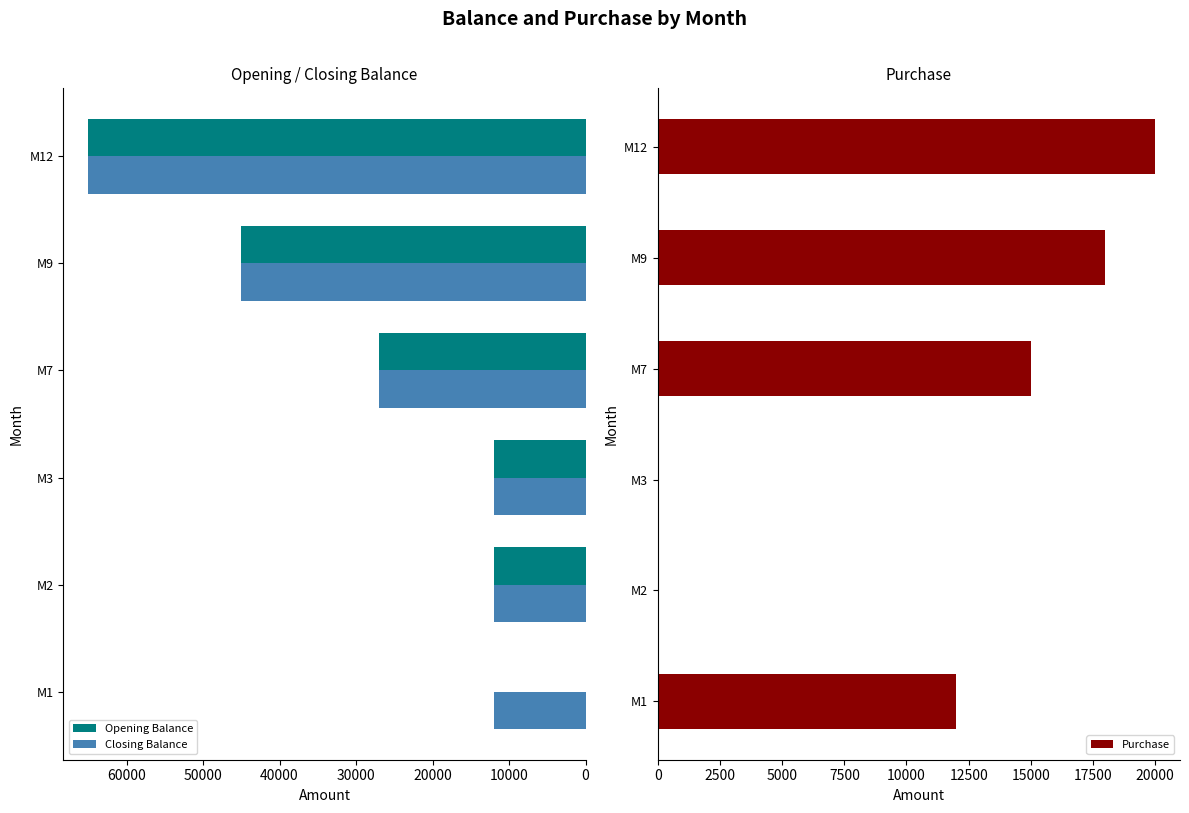

The value of Closing Balance at M1 is 12000. True or false?

True